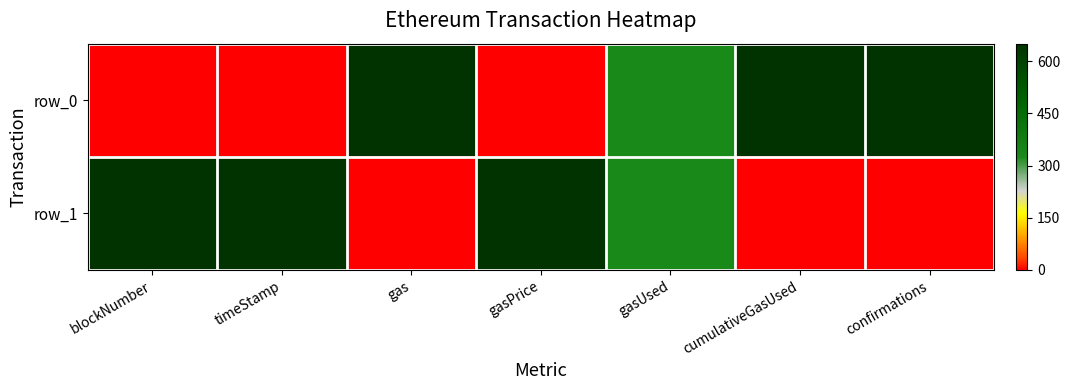

Rank the series at gasUsed from lowest to highest value.

row_0, row_1